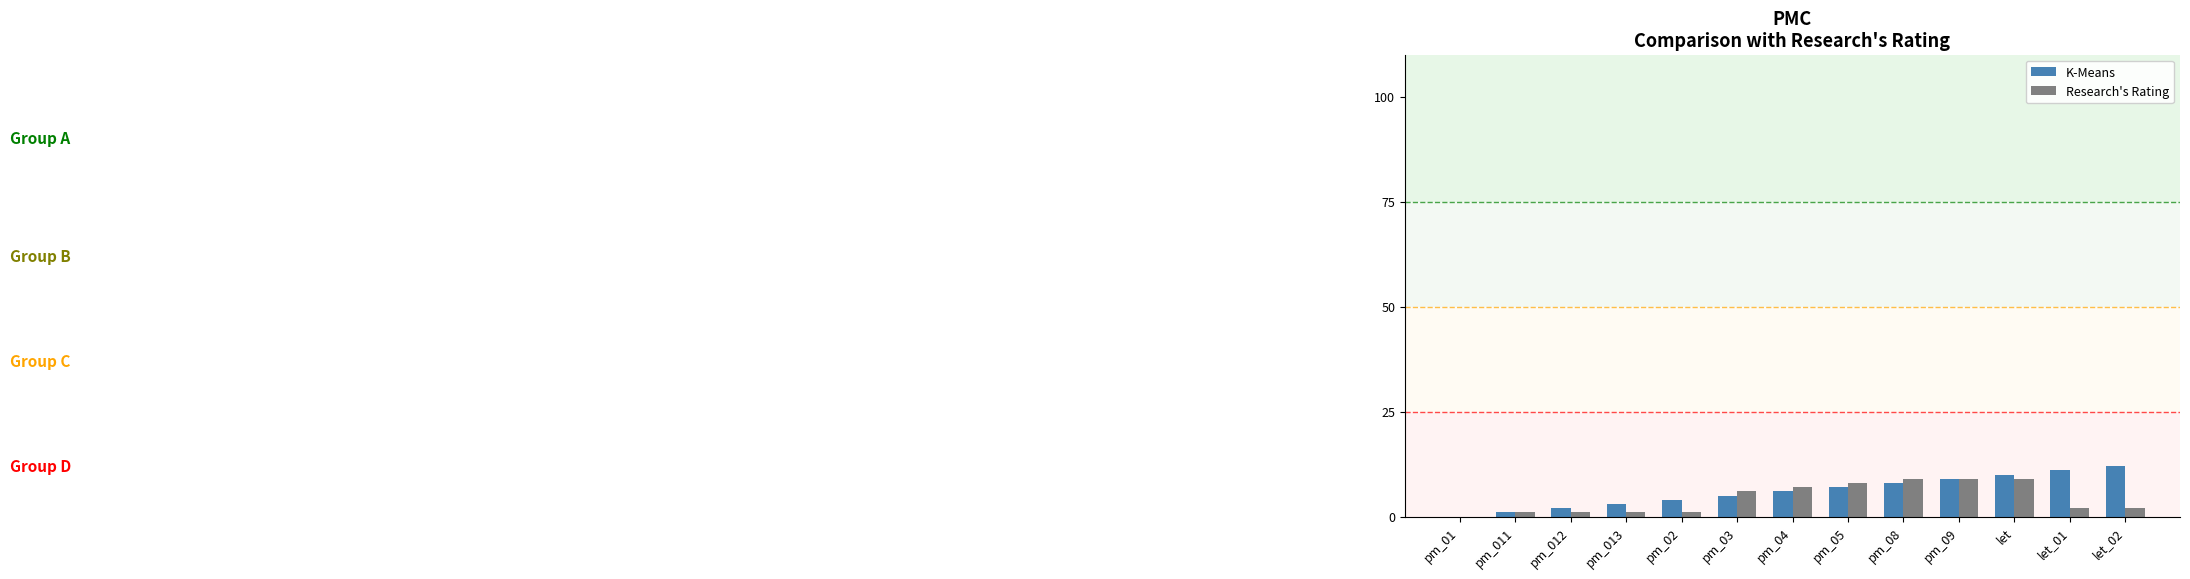

Which category has the highest value in the K-Means series?

let_02